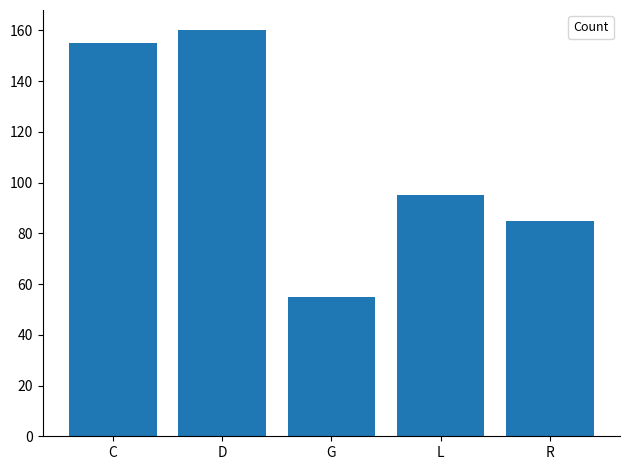

Is it true that the value at C is 155?

True